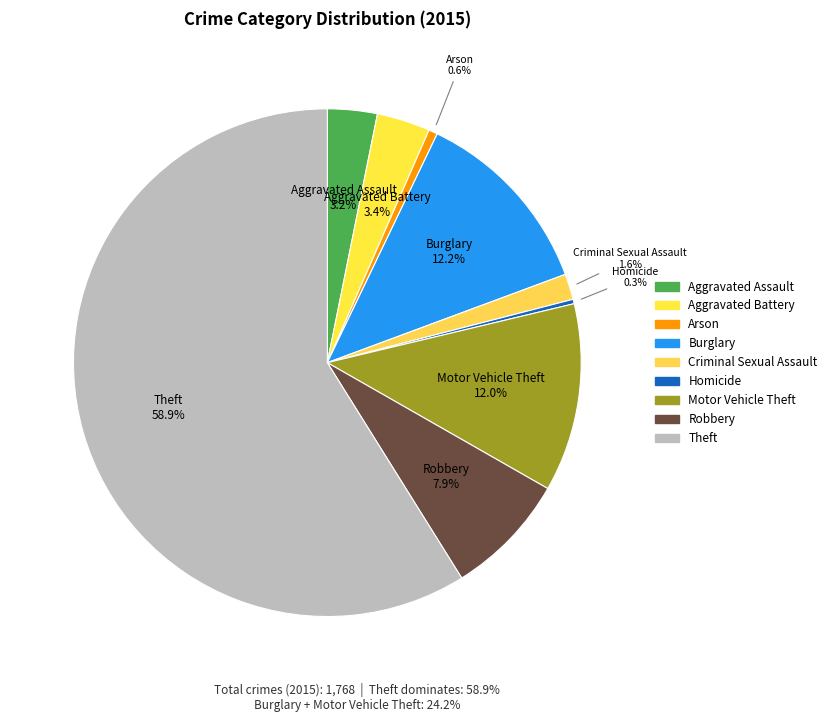

To the nearest percent, what is the difference between the largest and smallest slice percentages?

59%